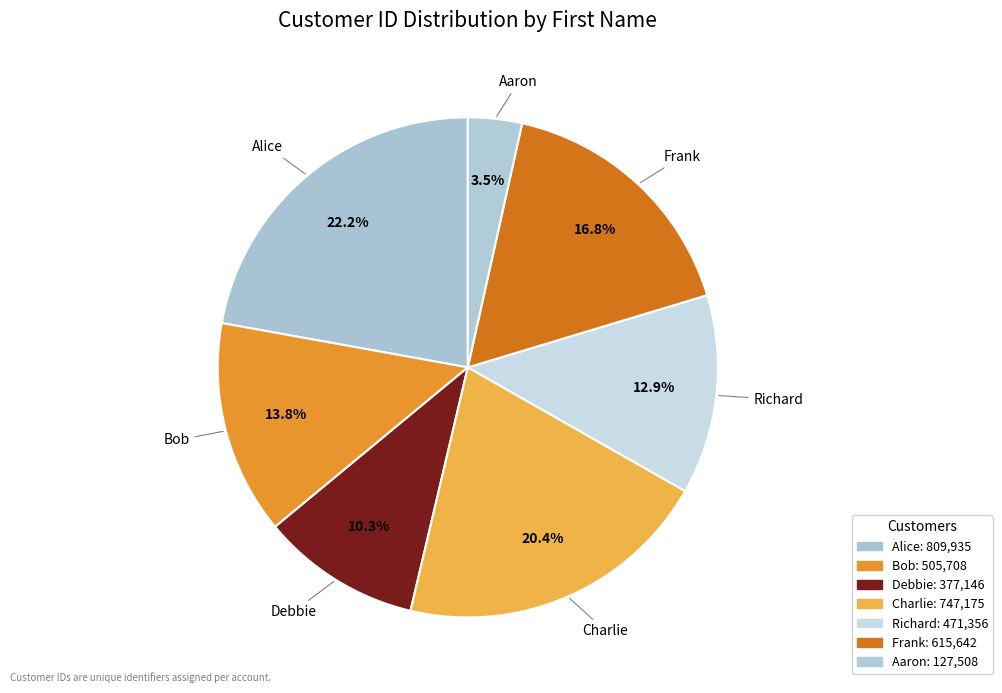

Is the sum of Debbie and Alice greater than half?

No